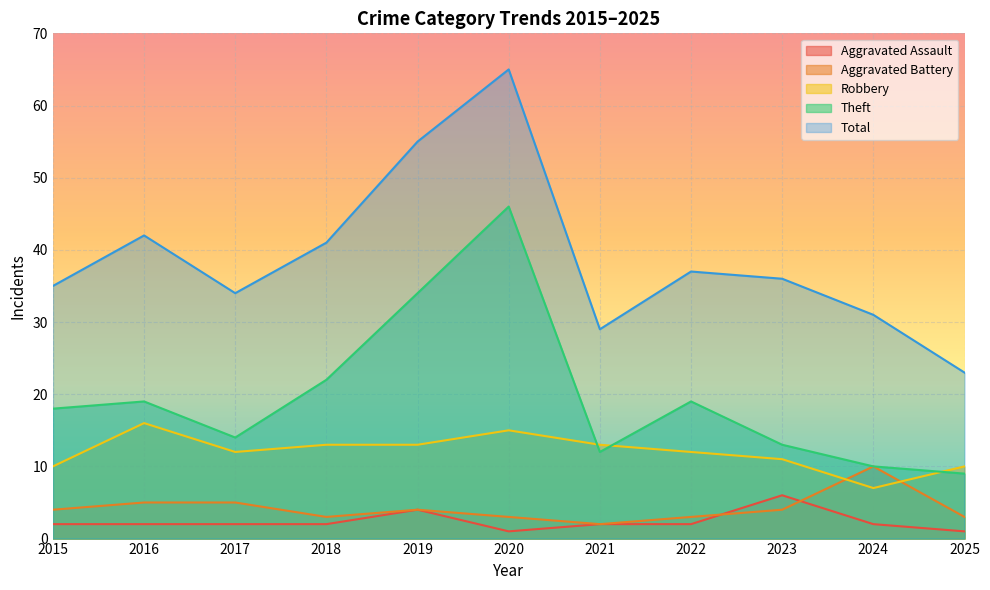

What is the average value of the Total series?

39